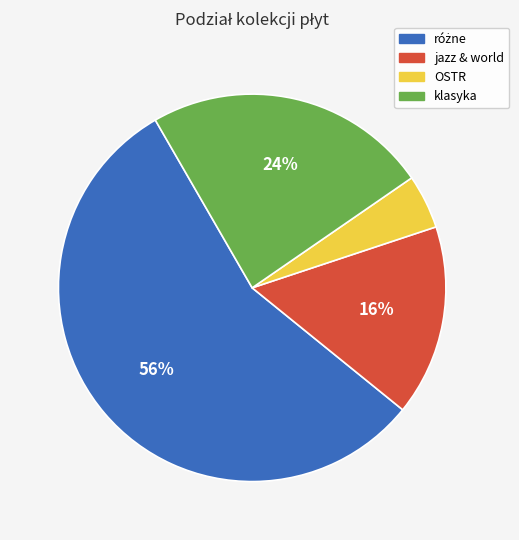

To the nearest percent, what is the difference between the klasyka and OSTR slice percentages?

19%